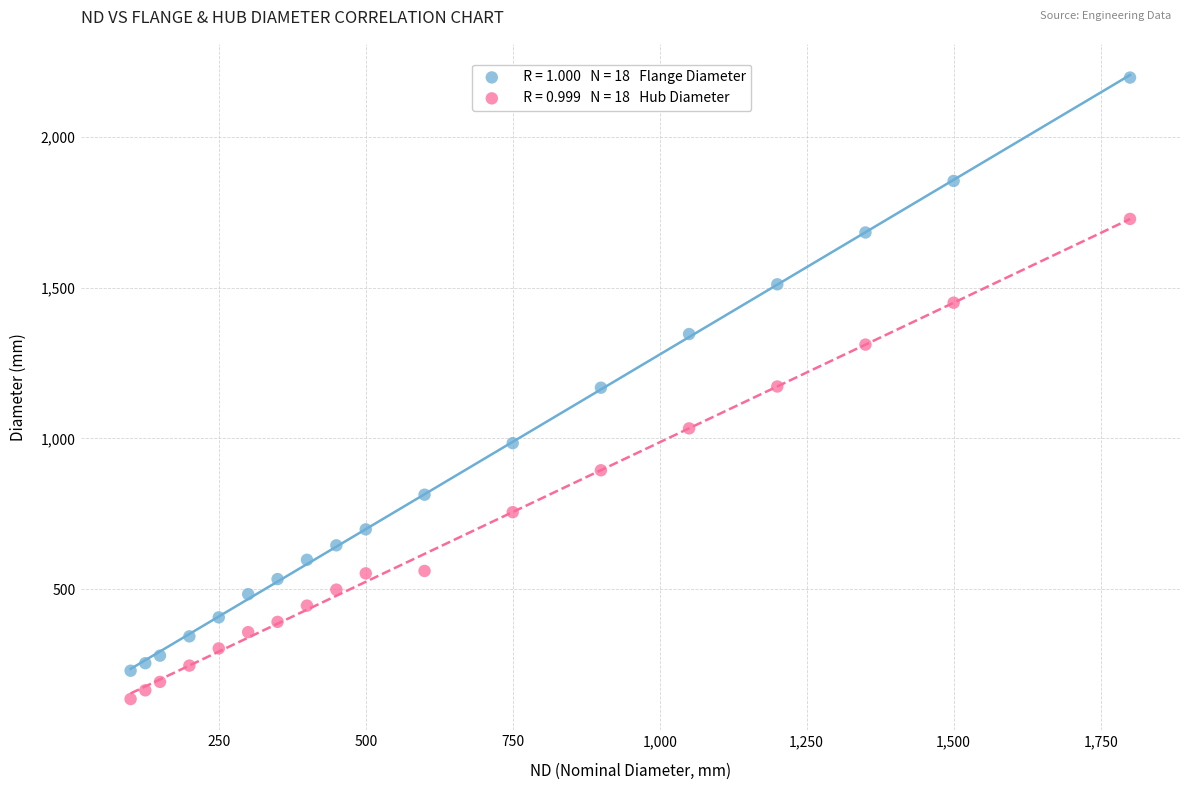

Across all data points, what is the range of Y values (max minus min)?

2062